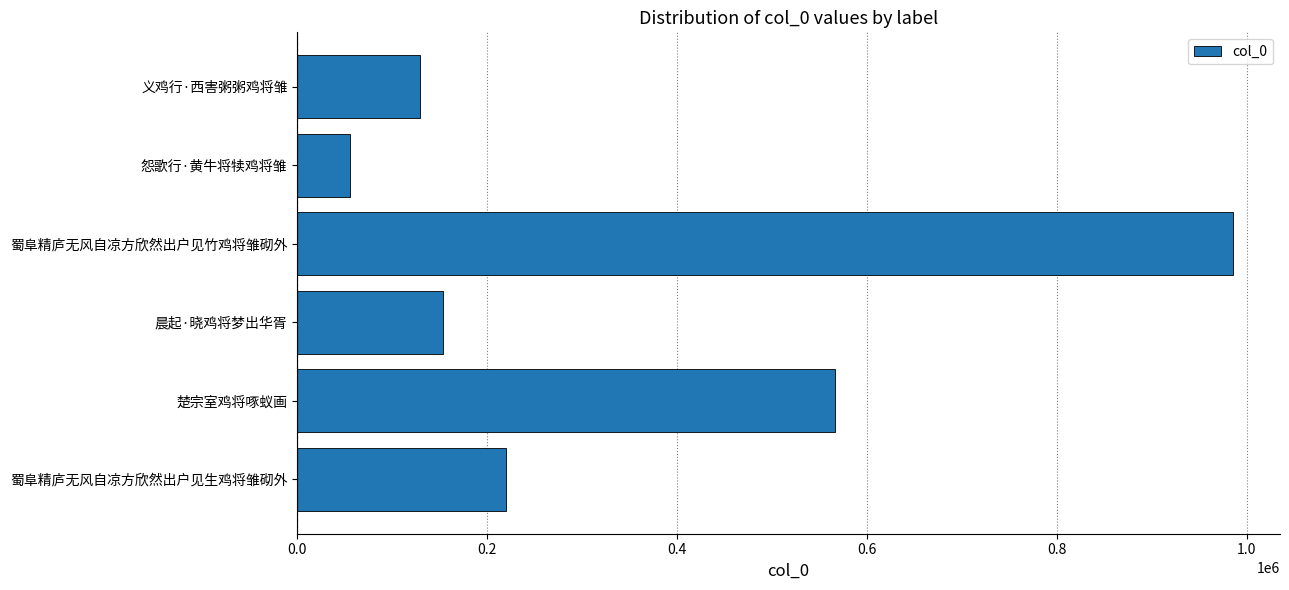

Reading bottom to top, extract all data points from this chart.

蜀阜精庐无风自凉方欣然出户见生鸡将雏砌外=219391	楚宗室鸡将啄蚁画=566641	晨起·晓鸡将梦出华胥=153657	蜀阜精庐无风自凉方欣然出户见竹鸡将雏砌外=985866	怨歌行·黄牛将犊鸡将雏=55957	义鸡行·西害粥粥鸡将雏=129413